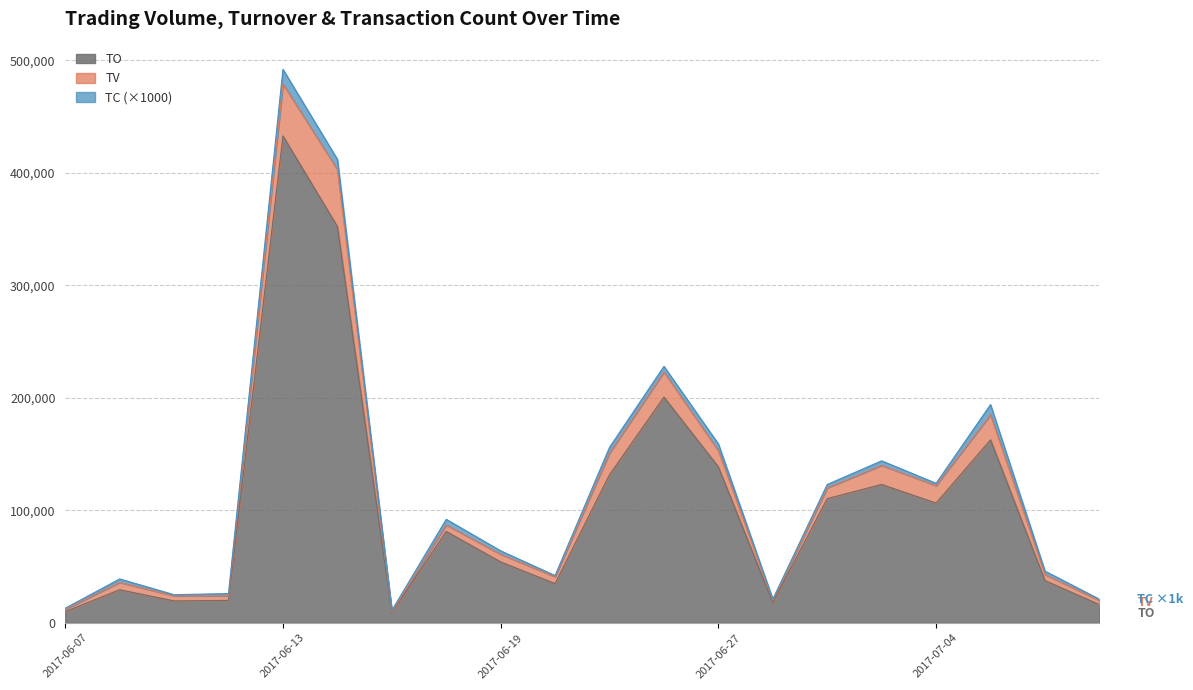

What is the difference between the maximum and minimum values in the TO series?

423670